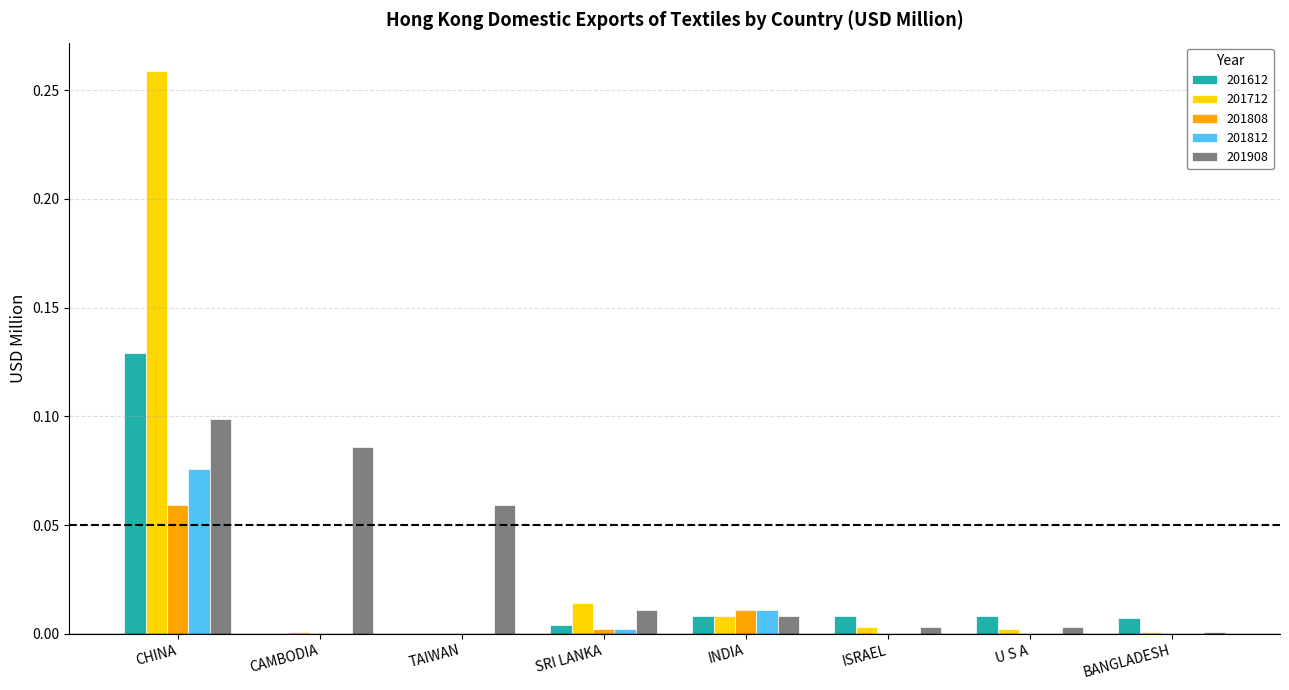

At which category is the sum across all series the highest?

CHINA